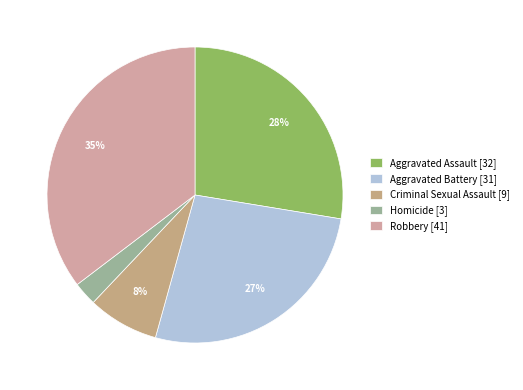

Is the sum of Aggravated Assault and Aggravated Battery greater than half?

Yes